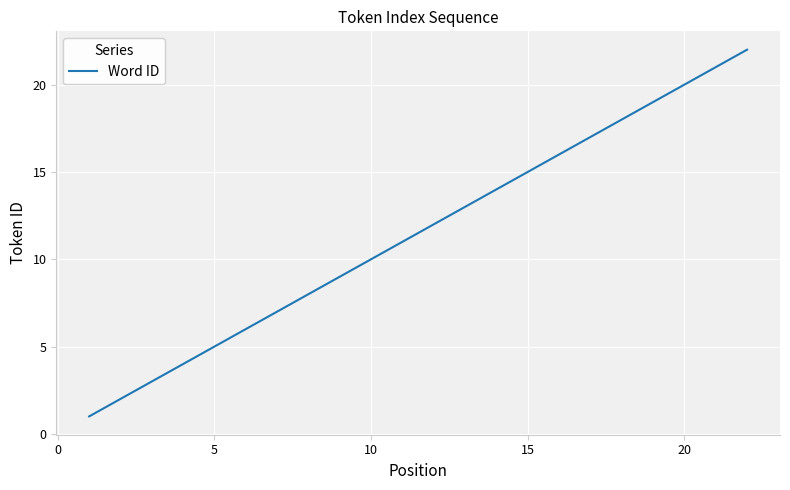

What is the difference between the maximum and minimum values?

21